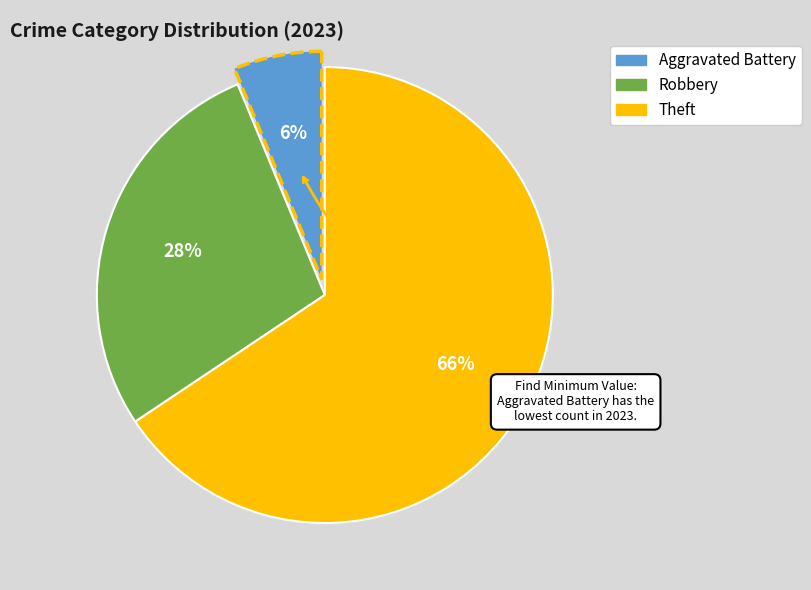

Is there a majority slice in this chart?

Yes